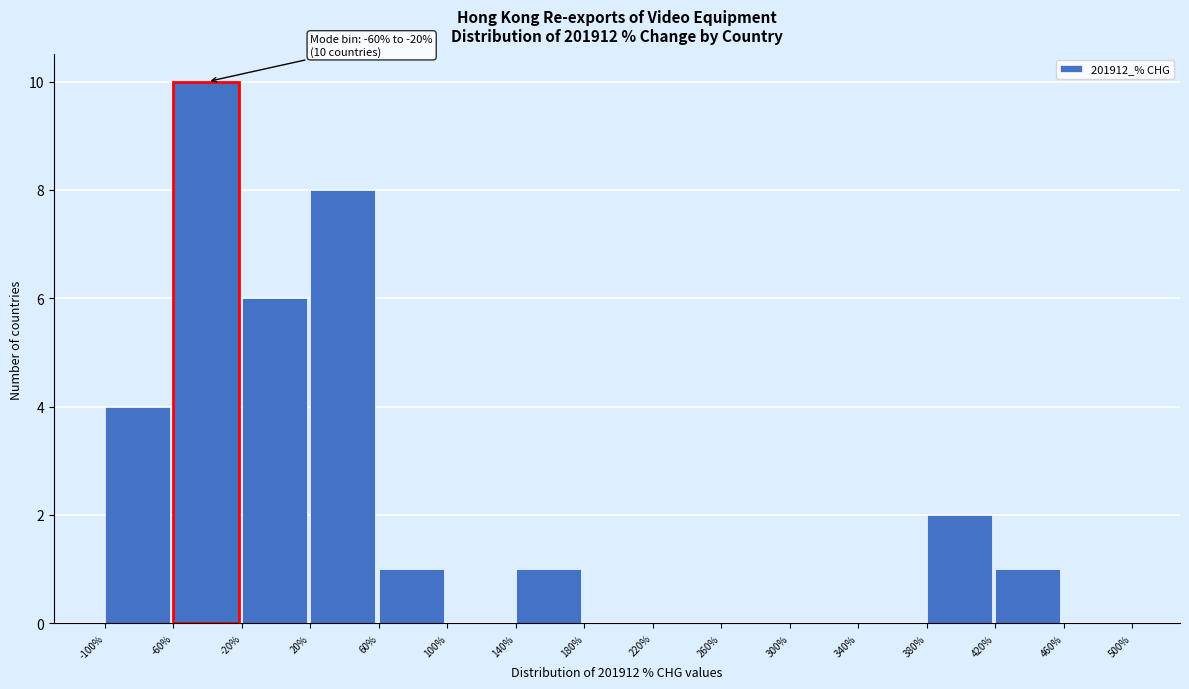

Which range on the x-axis has the tallest bar?

-60% to -20%